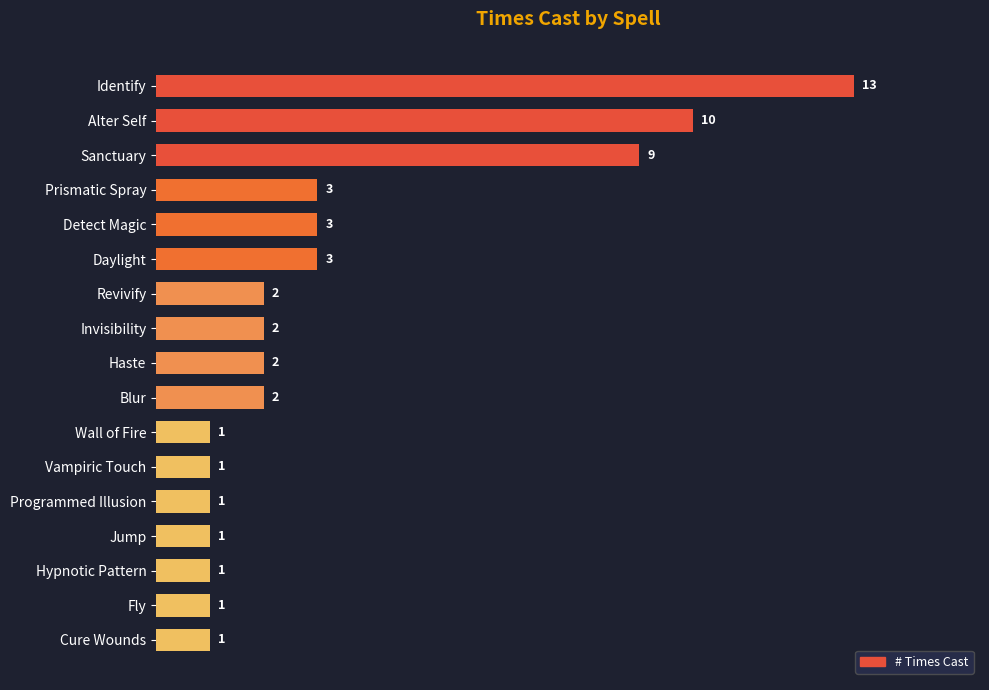

Reading bottom to top, what are all the values shown in this chart?

Cure Wounds=1	Fly=1	Hypnotic Pattern=1	Jump=1	Programmed Illusion=1	Vampiric Touch=1	Wall of Fire=1	Blur=2	Haste=2	Invisibility=2	Revivify=2	Daylight=3	Detect Magic=3	Prismatic Spray=3	Sanctuary=9	Alter Self=10	Identify=13